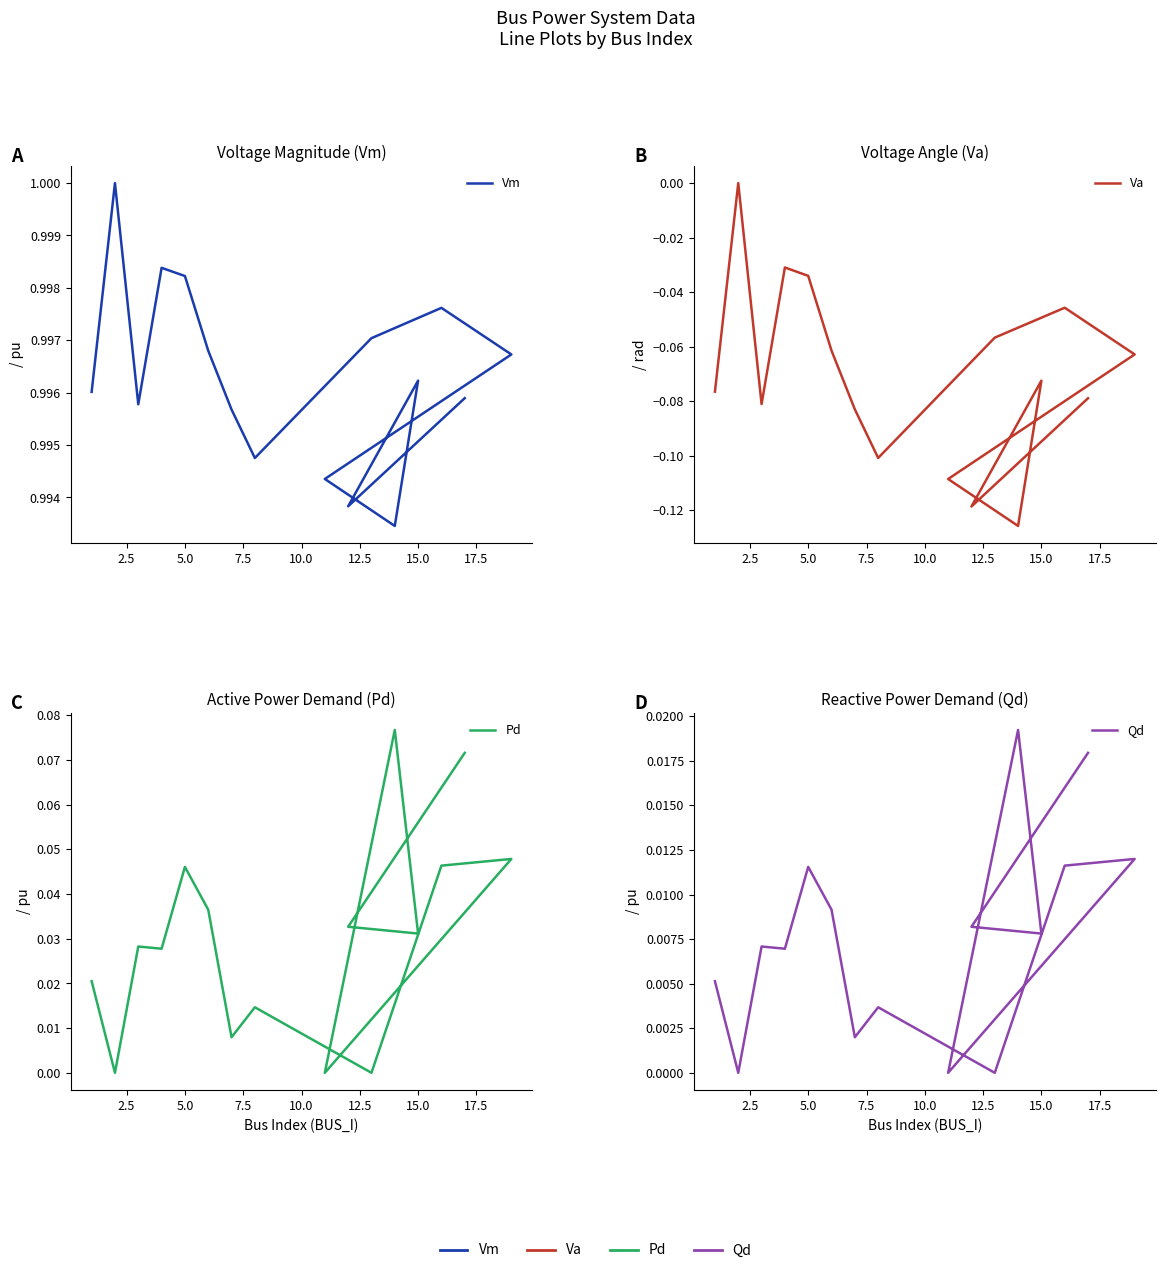

Which series has the largest total across all categories?

Vm